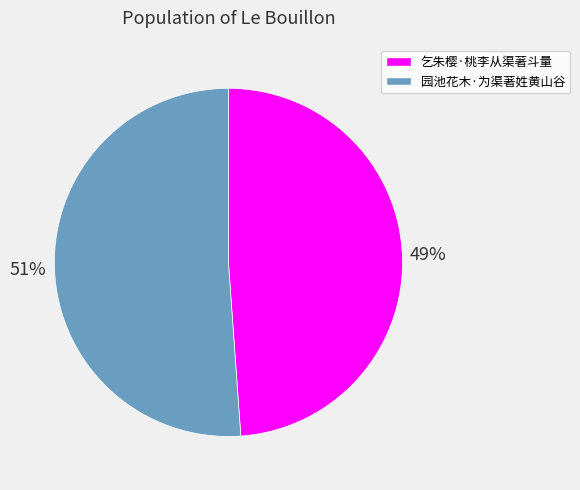

Which category accounts for the majority?

园池花木·为渠著姓黄山谷